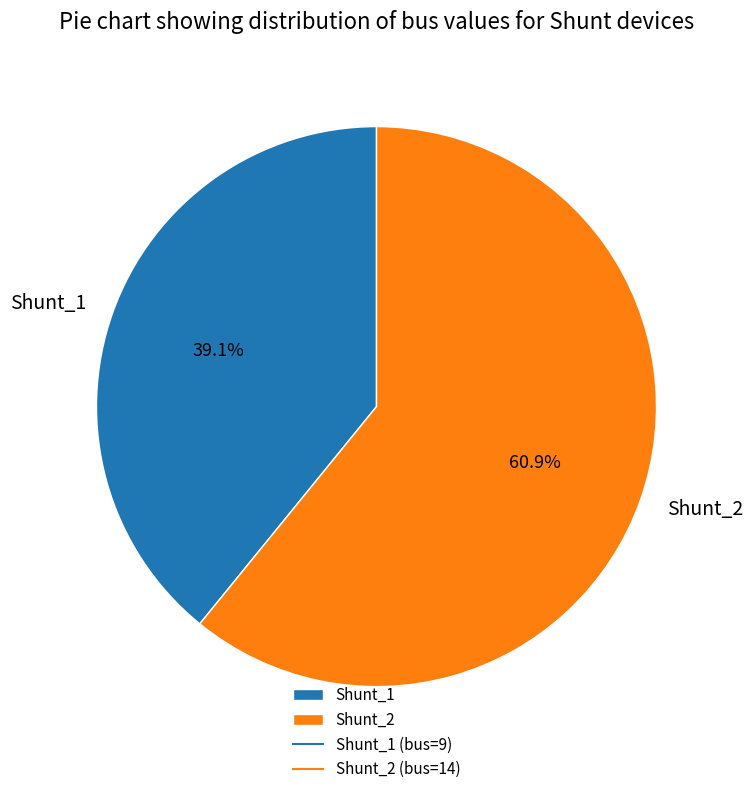

Is Shunt_1 the majority of the pie?

No